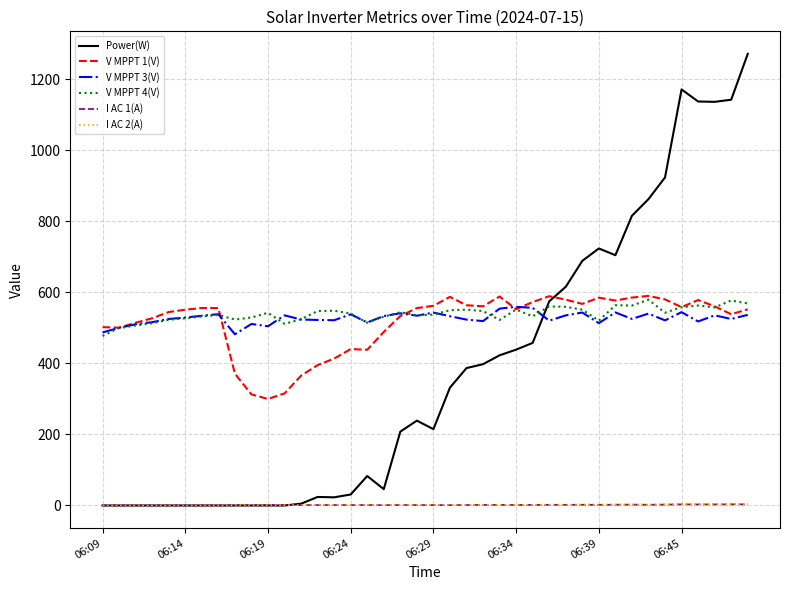

What is the lowest value of the V MPPT 1(V) series?

300.0